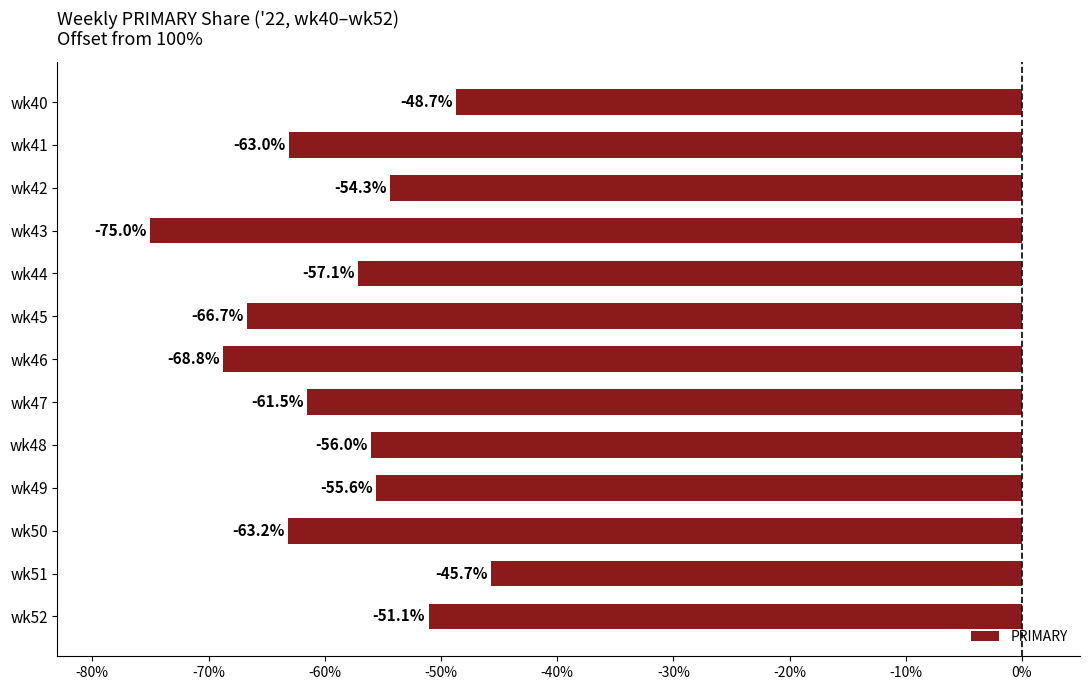

Where is the data nearest to the value -60?

wk47